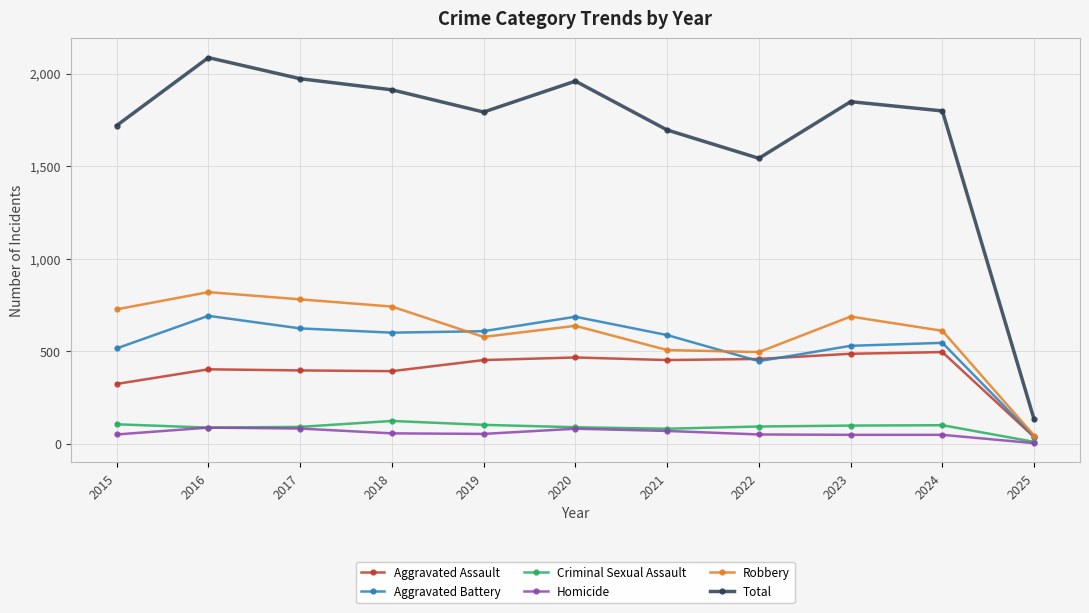

Which series has the largest range (max minus min)?

Total